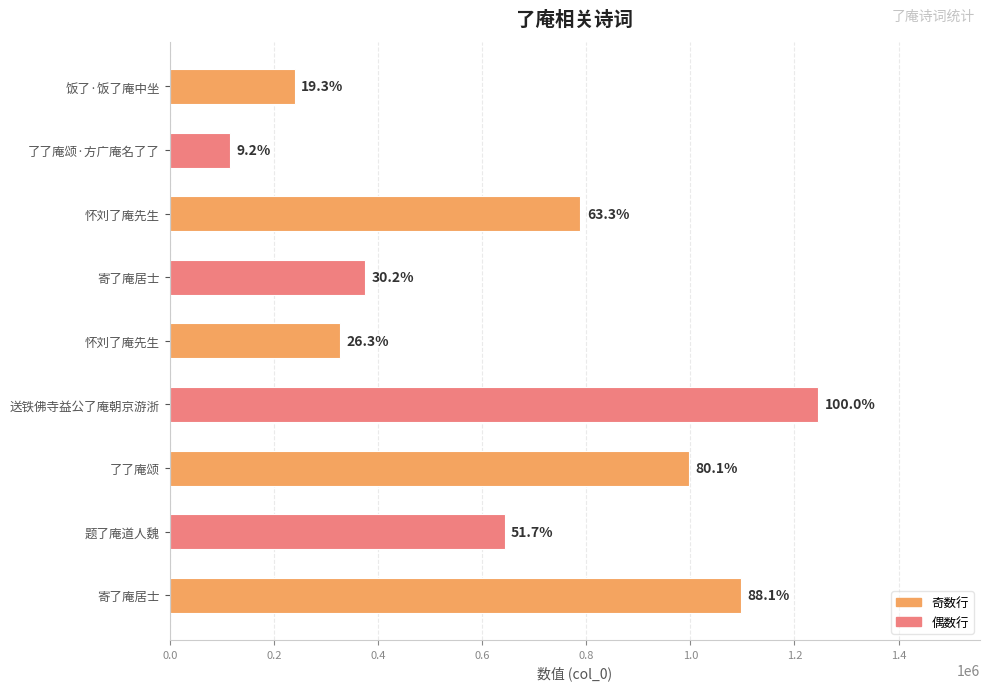

Are the bars horizontal?

Yes